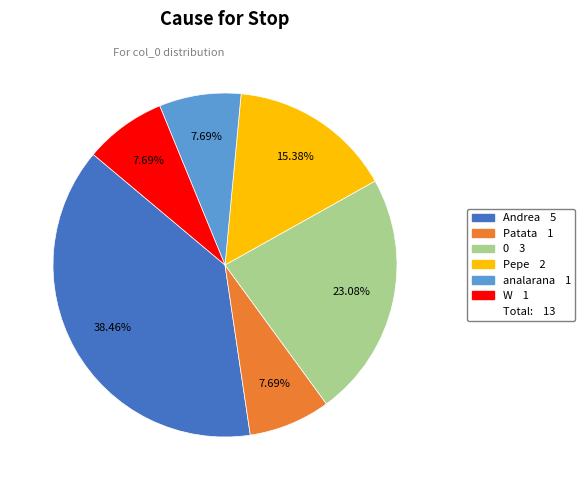

Is there any slice that represents more than half of the pie?

No